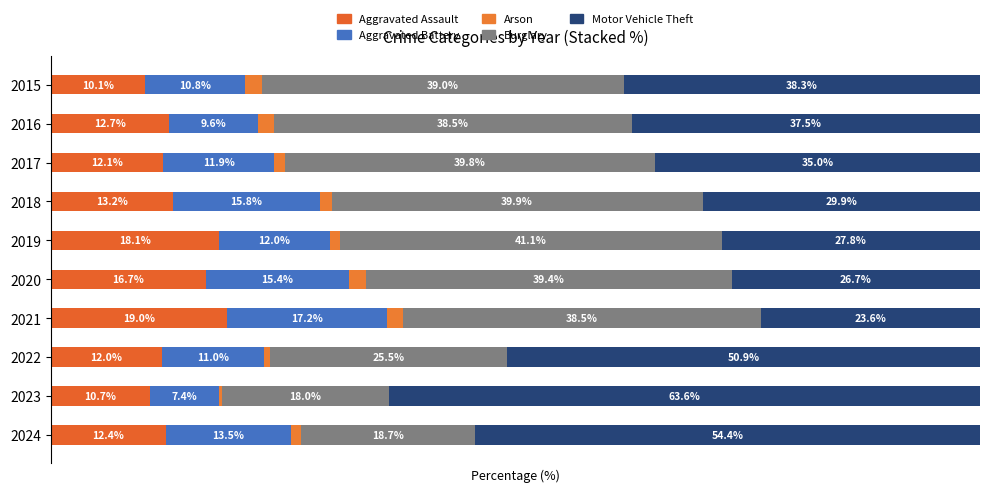

What are all the series names shown in the legend?

Aggravated Assault, Aggravated Battery, Arson, Burglary, Motor Vehicle Theft